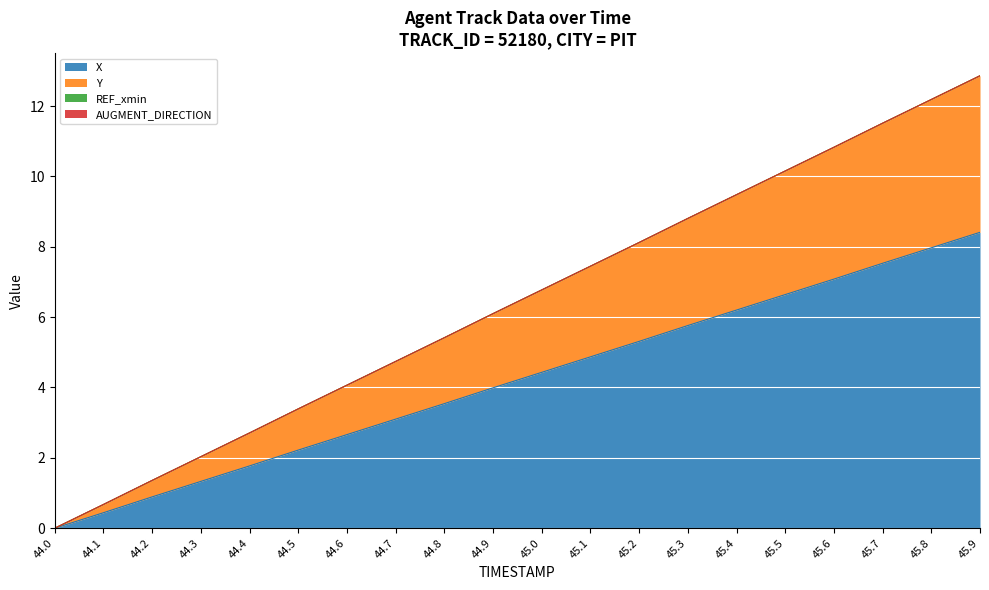

At how many categories does at least one series exceed 6?

11